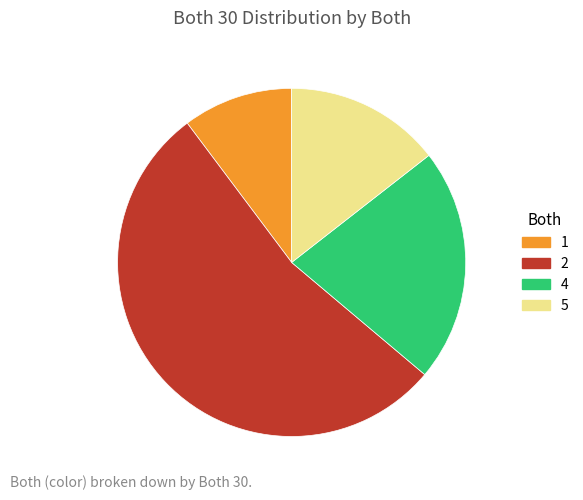

Does 2 represent more than half of the total?

Yes